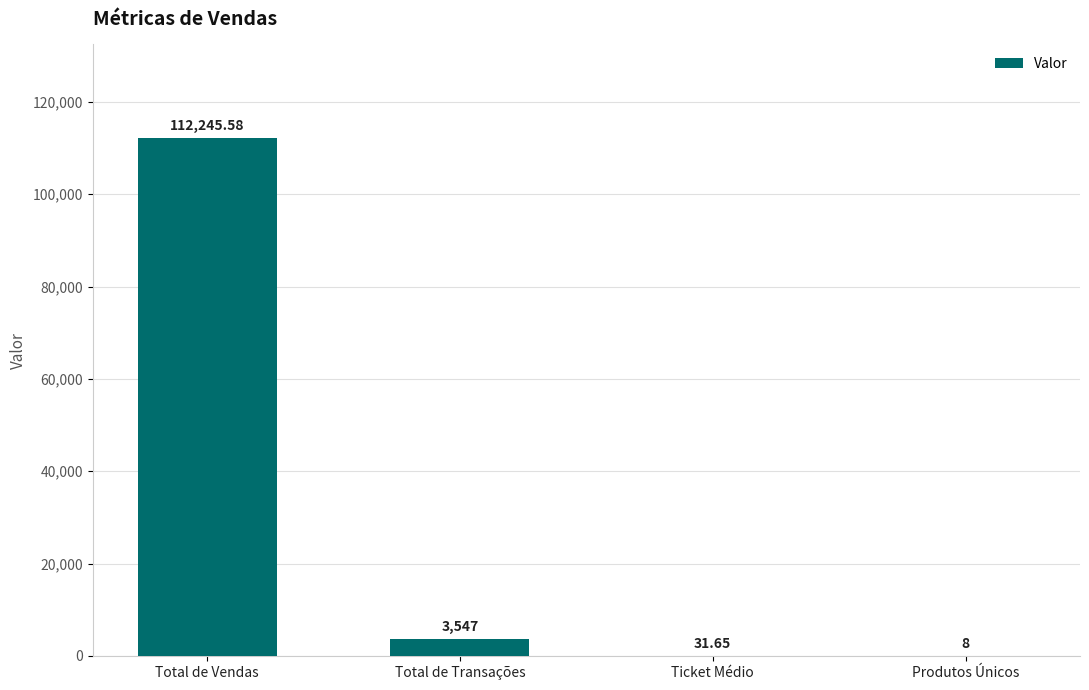

Which label corresponds to the largest value in the chart?

Total de Vendas